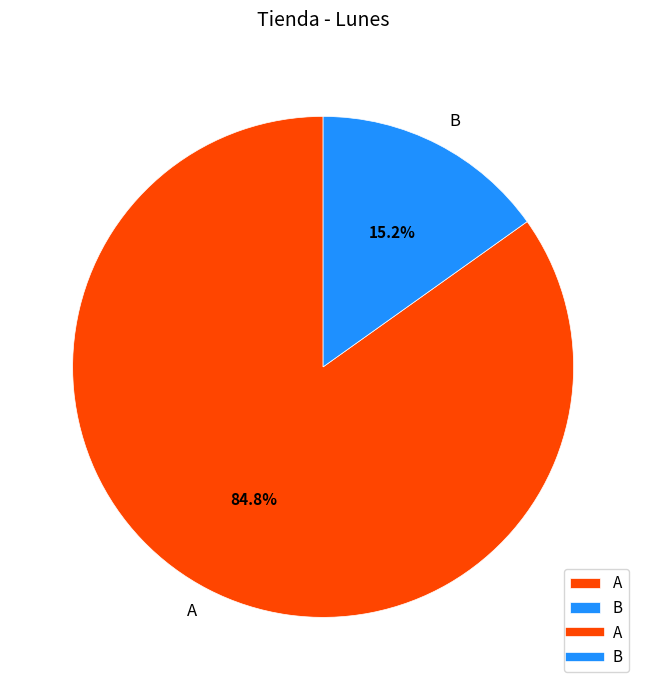

How many slices are in this pie chart?

2